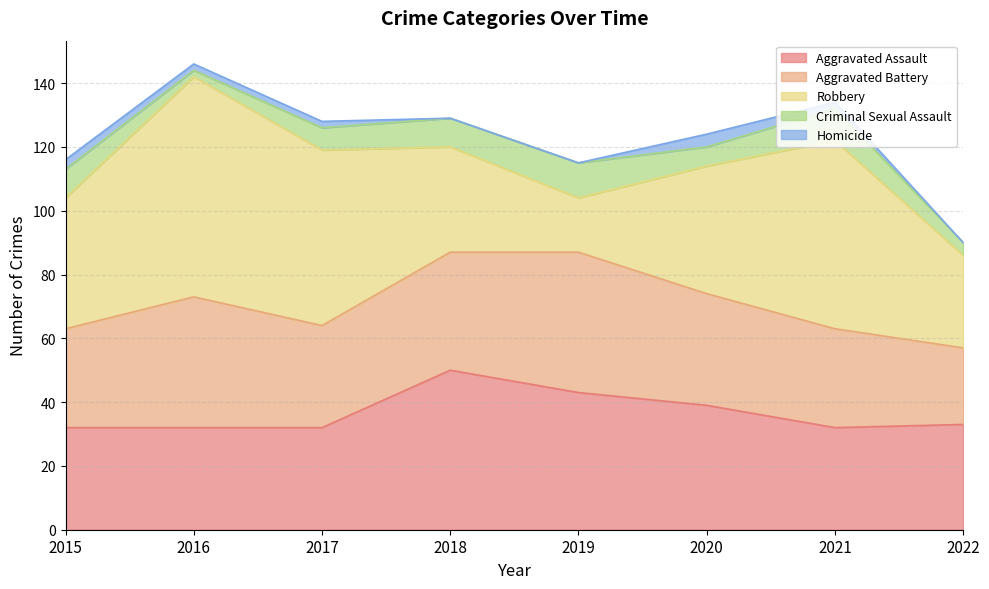

True or false: Homicide and Robbery cross at least once.

False